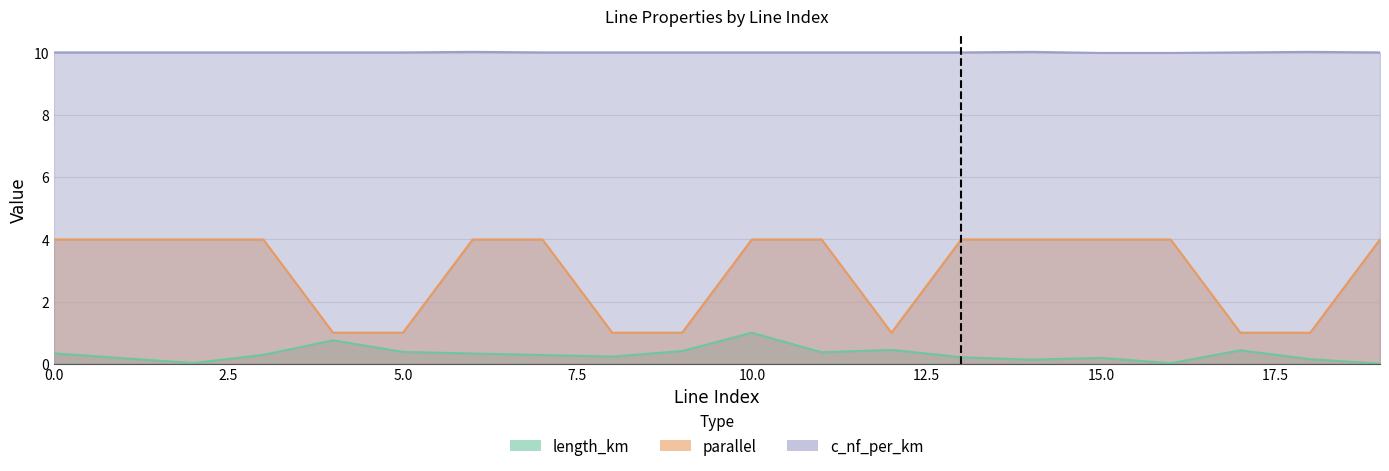

True or false: parallel and length_km intersect in this chart.

False